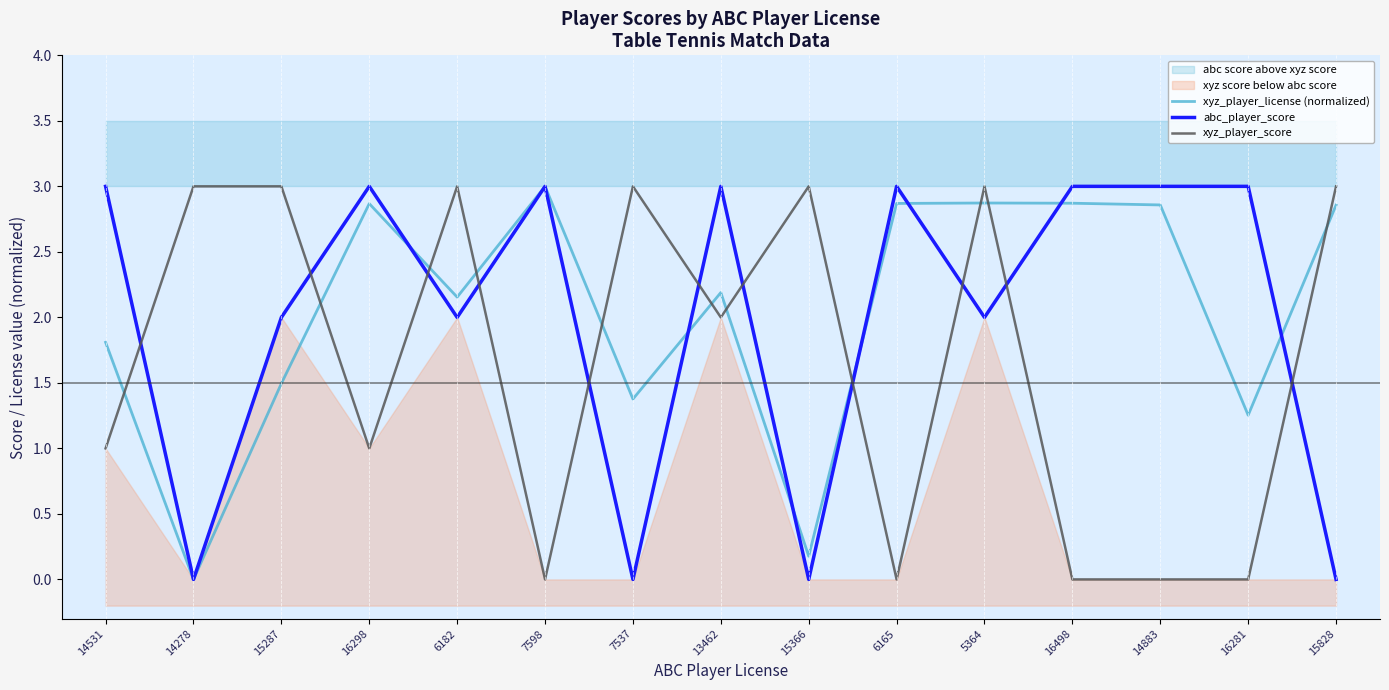

Where is the first local minimum for abc_player_score?

14278